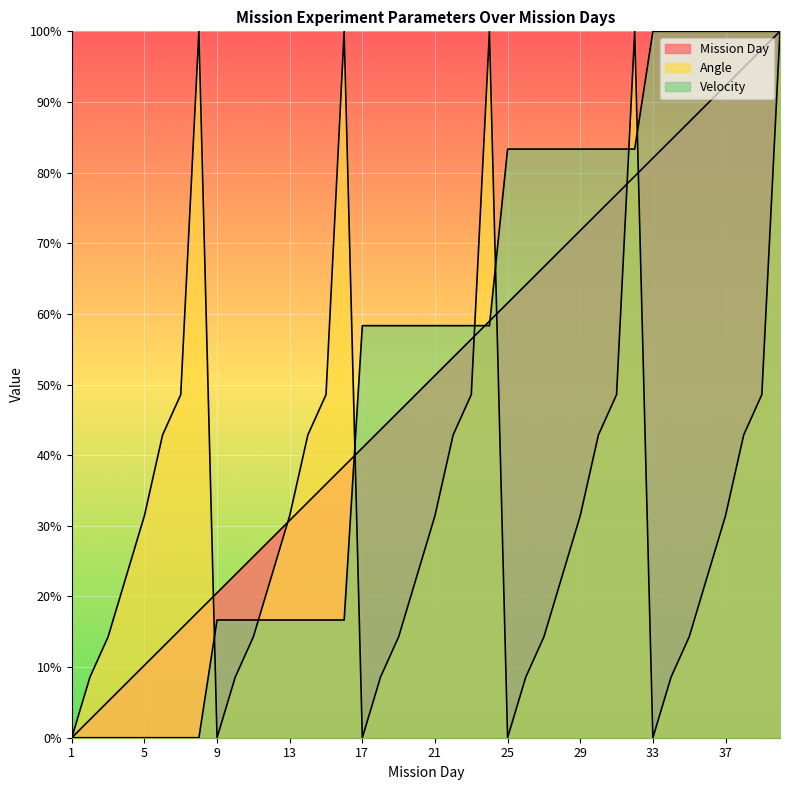

At which label does Mission Day first exceed 51?

21